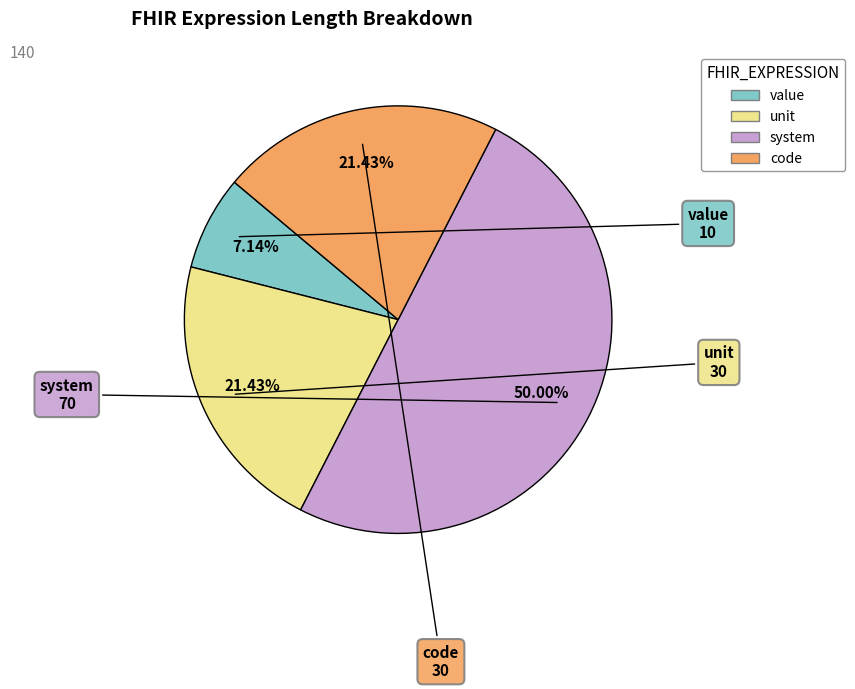

Which category has the smallest portion of the pie?

value